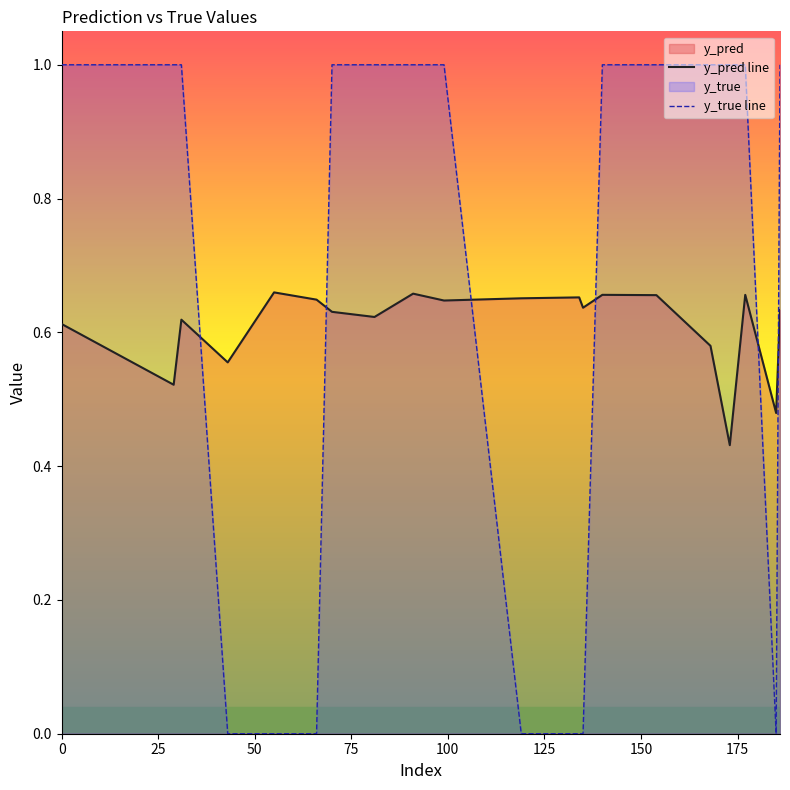

True or false: y_pred line has more than 1 points higher than both neighbors.

True